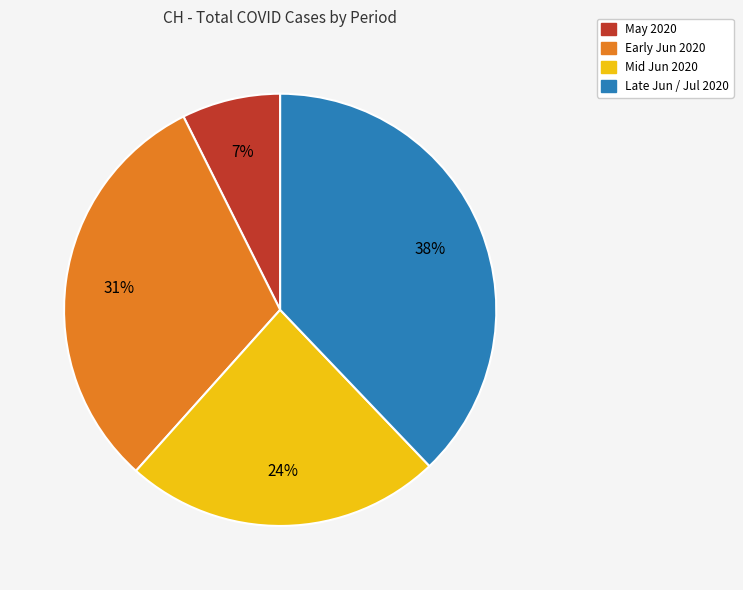

Does any single category account for the majority?

No